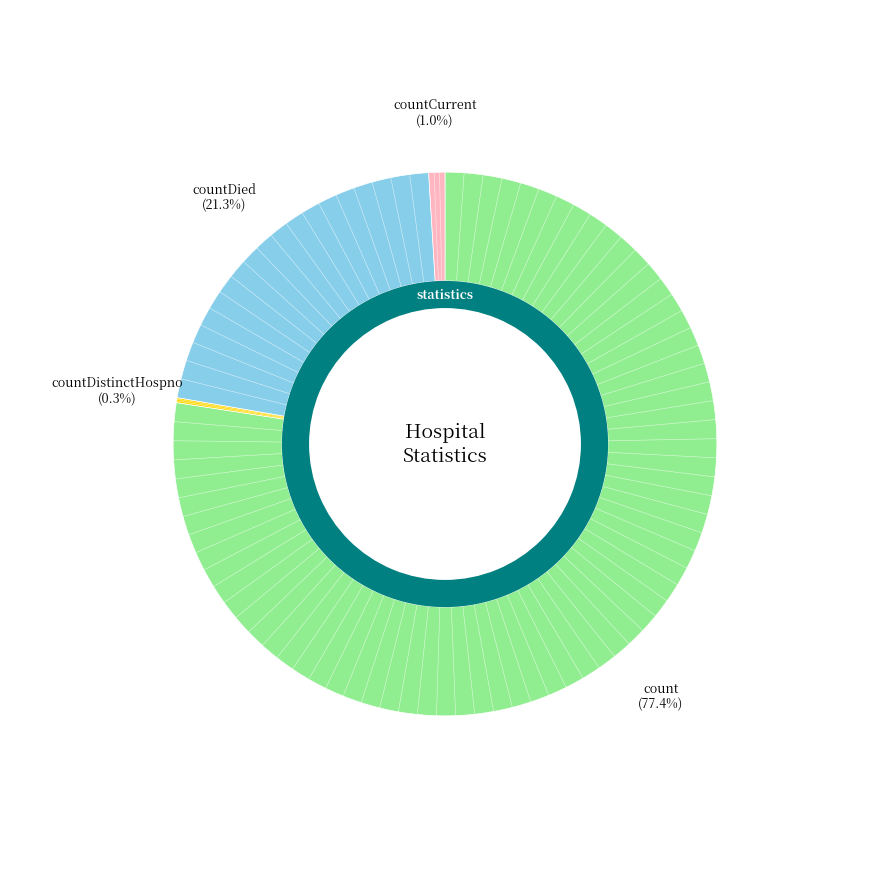

To the nearest percent, what is the combined percentage of countDistinctHospno and countDied?

22%